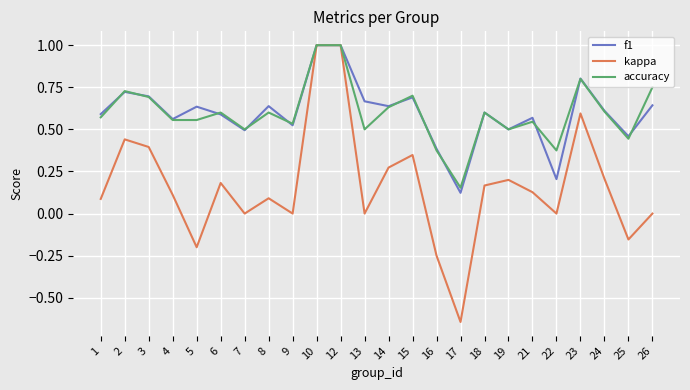

At which category does f1 reach its first local valley?

4